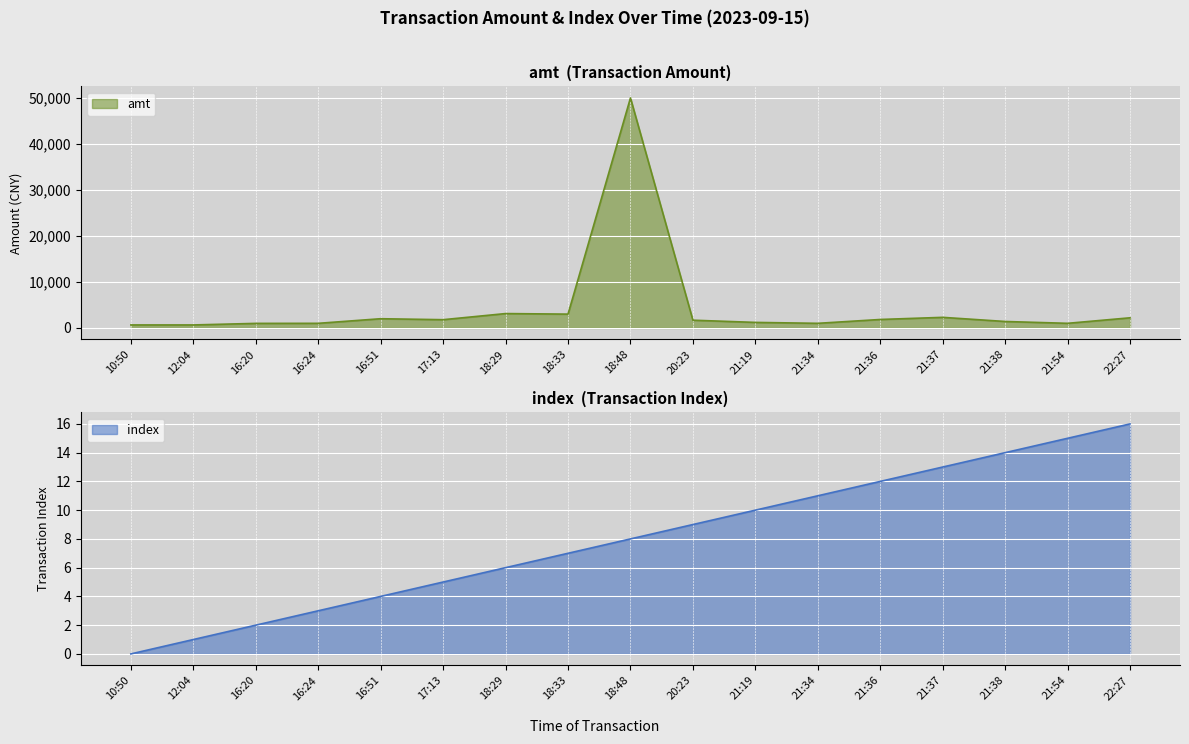

At how many categories does at least one series exceed 18334?

1